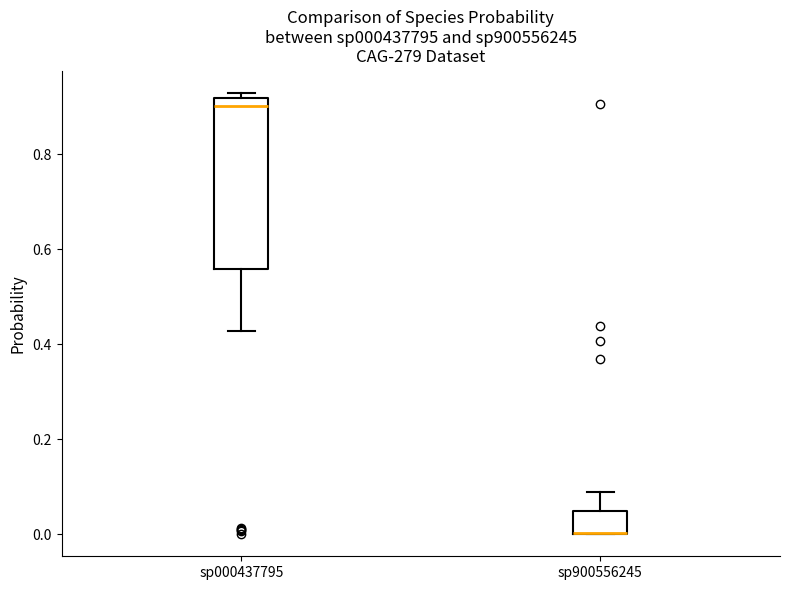

Where does the lower whisker of the box for sp000437795 end on the y-axis? The values are not printed on the chart, so give them approximately, as read against the axis.

0.42